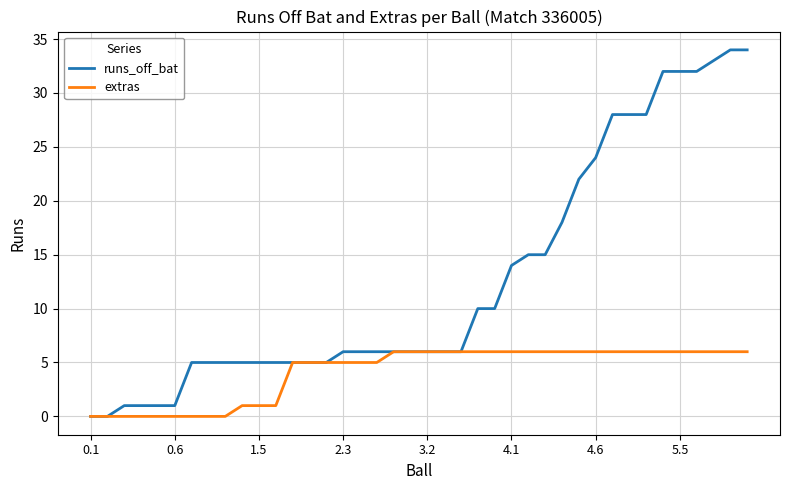

Rank the series by their average value, from highest to lowest.

runs_off_bat, extras